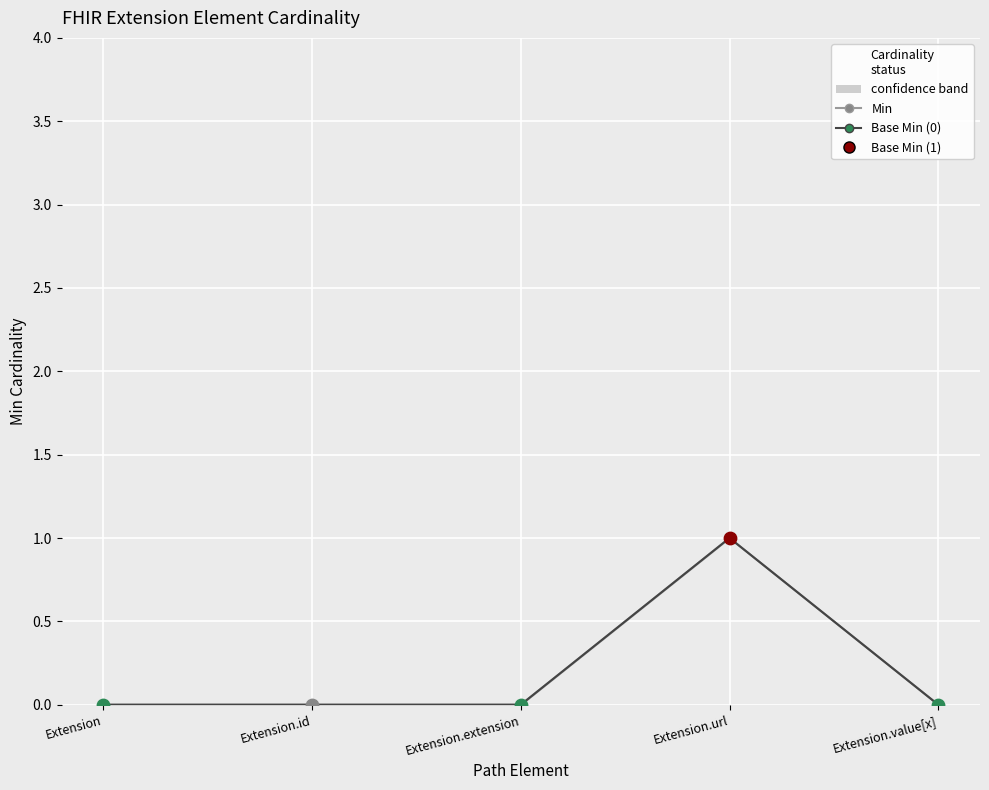

At how many categories does at least one series exceed 0?

1